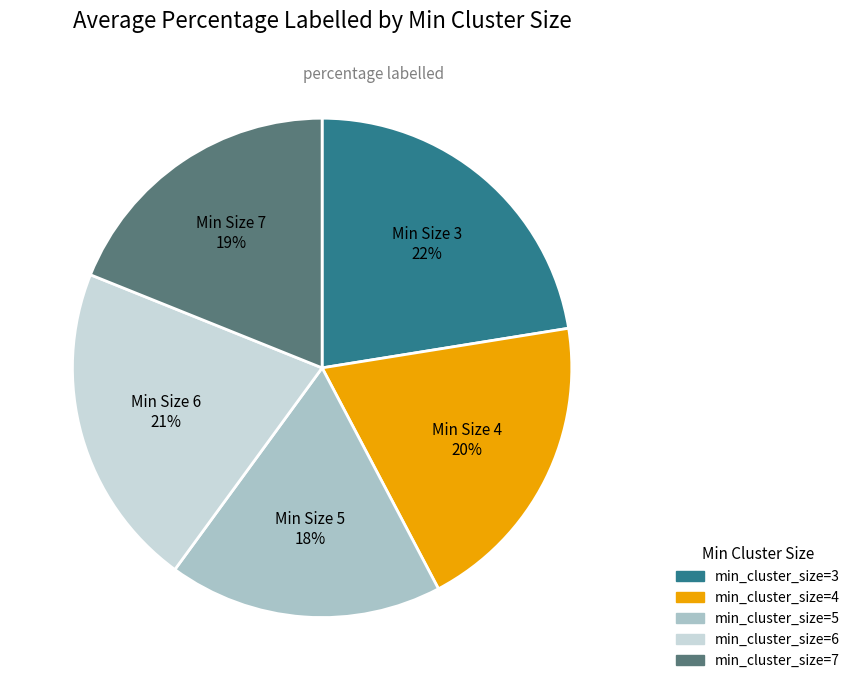

To the nearest percent, what percentage of the pie is min_cluster_size=5?

18%